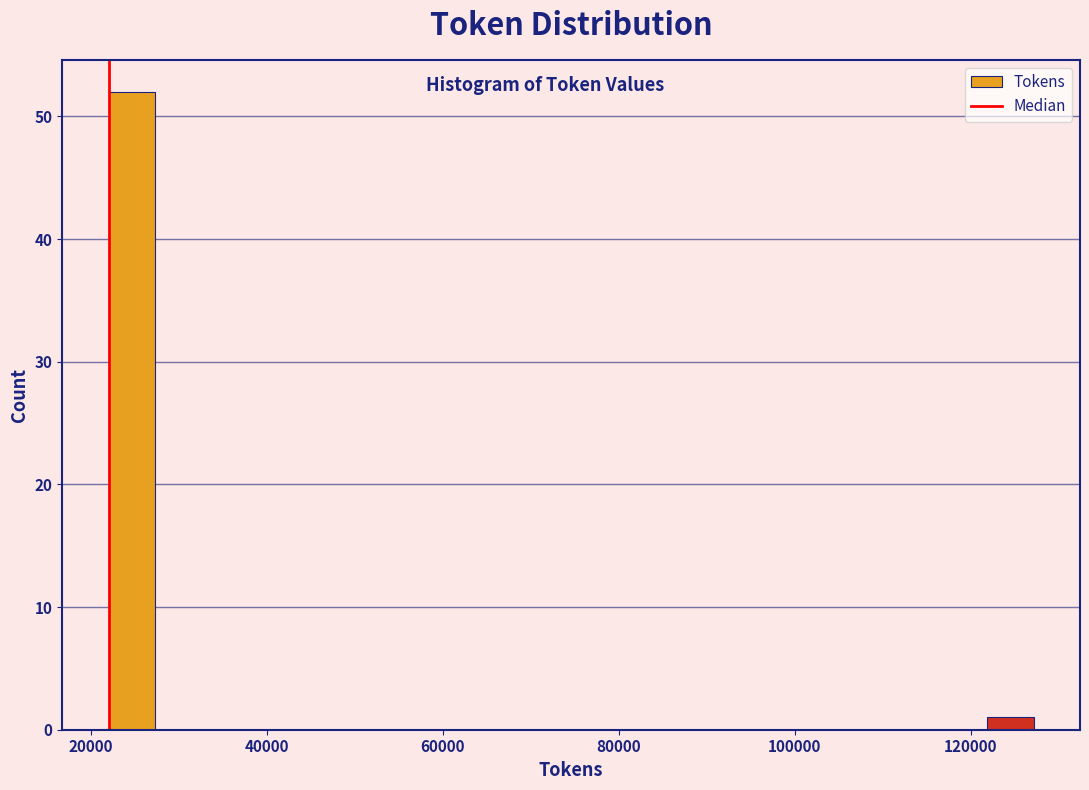

Around what value on the x-axis is the tallest bar? Give the approximate position of its centre, as read against the axis.

24000